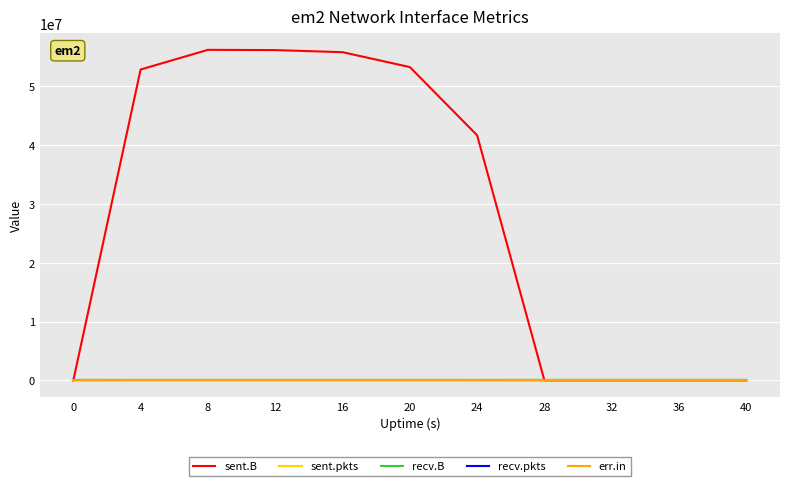

Is this an area chart (filled region under the line)?

No